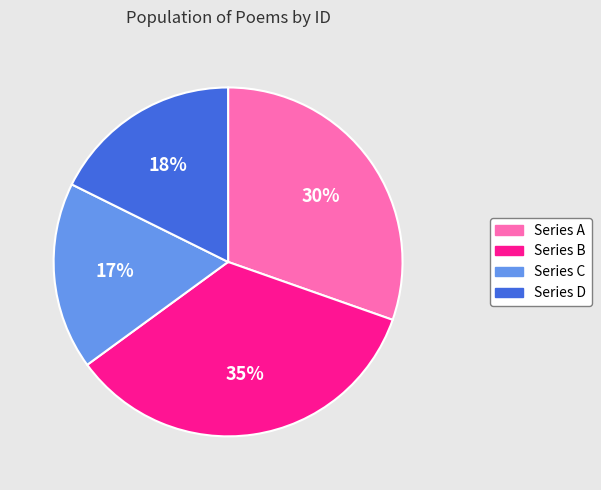

To the nearest percent, what is the average slice percentage?

25%